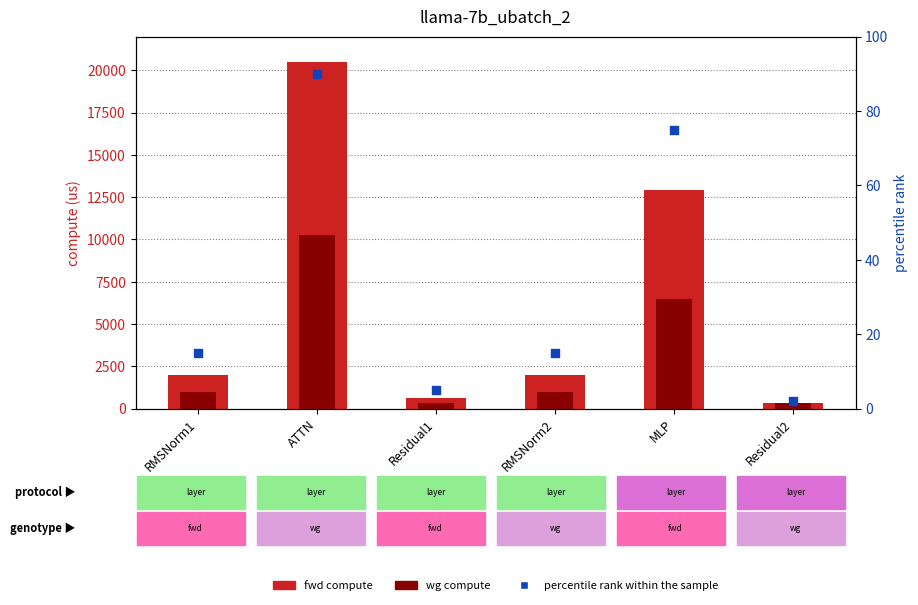

Which series has the largest total across all categories?

fwd compute